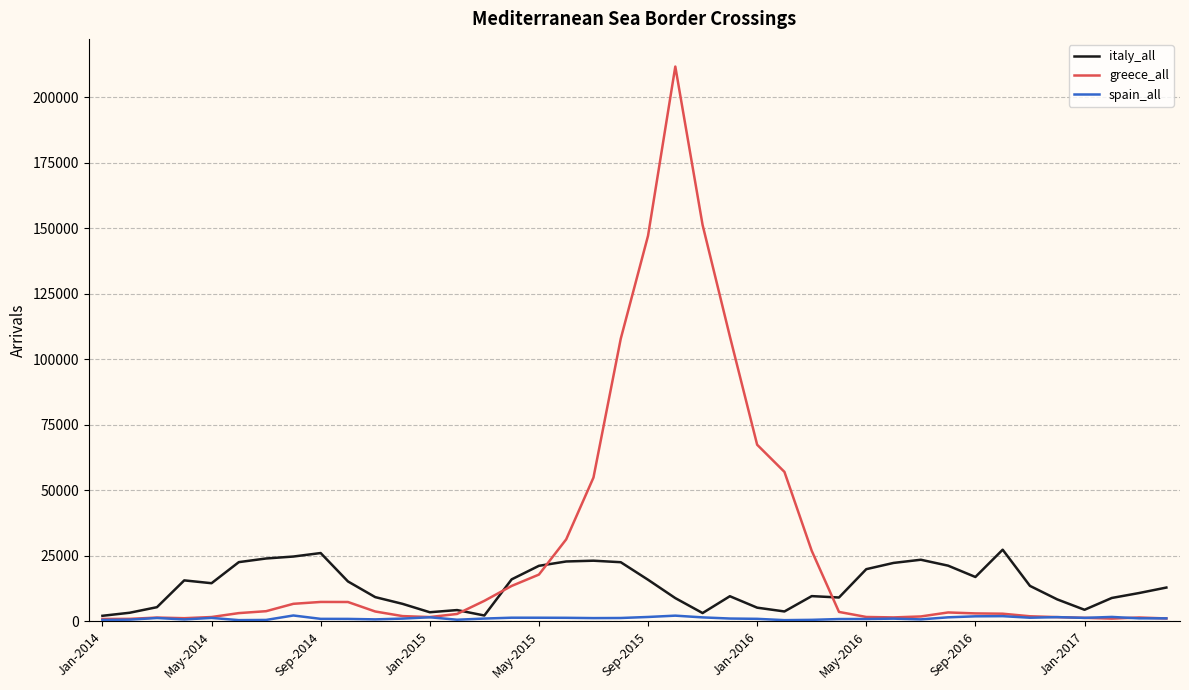

What is the minimum value shown in the chart?

515